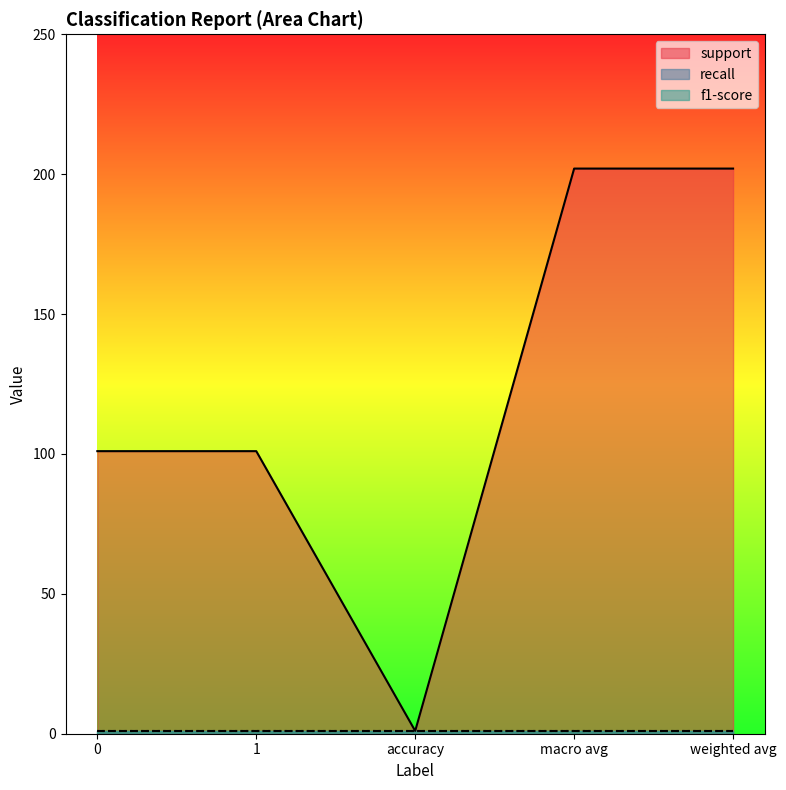

Reading left to right, list all the values displayed in this chart.

support: 0=101	1=101	accuracy=1	macro avg=202	weighted avg=202
recall: 0=1	1=1	accuracy=1	macro avg=1	weighted avg=1
f1-score: 0=1	1=1	accuracy=1	macro avg=1	weighted avg=1